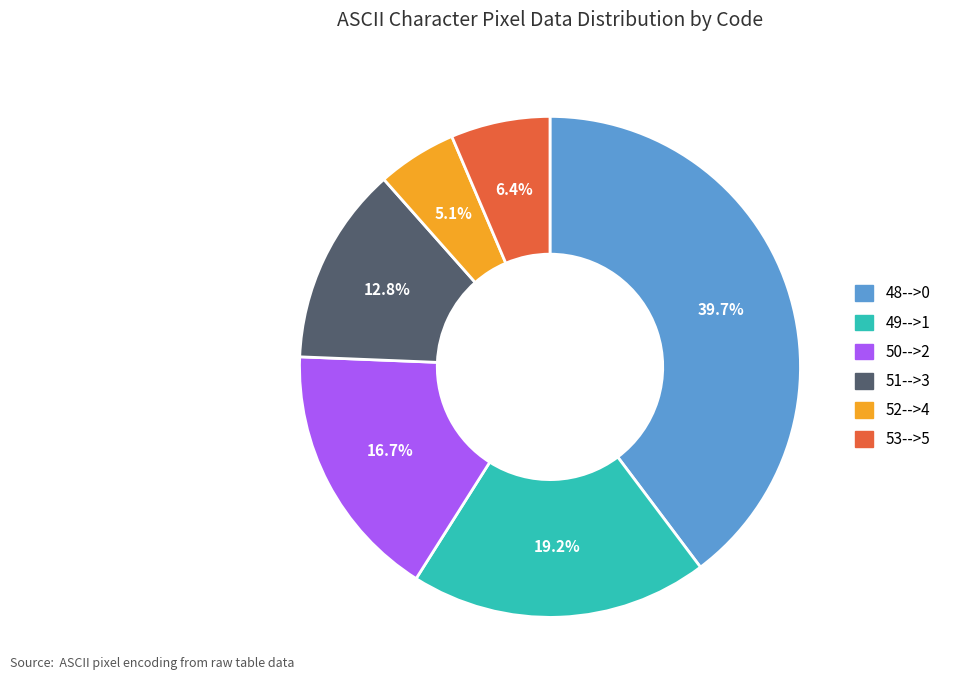

Does any single category account for the majority?

No